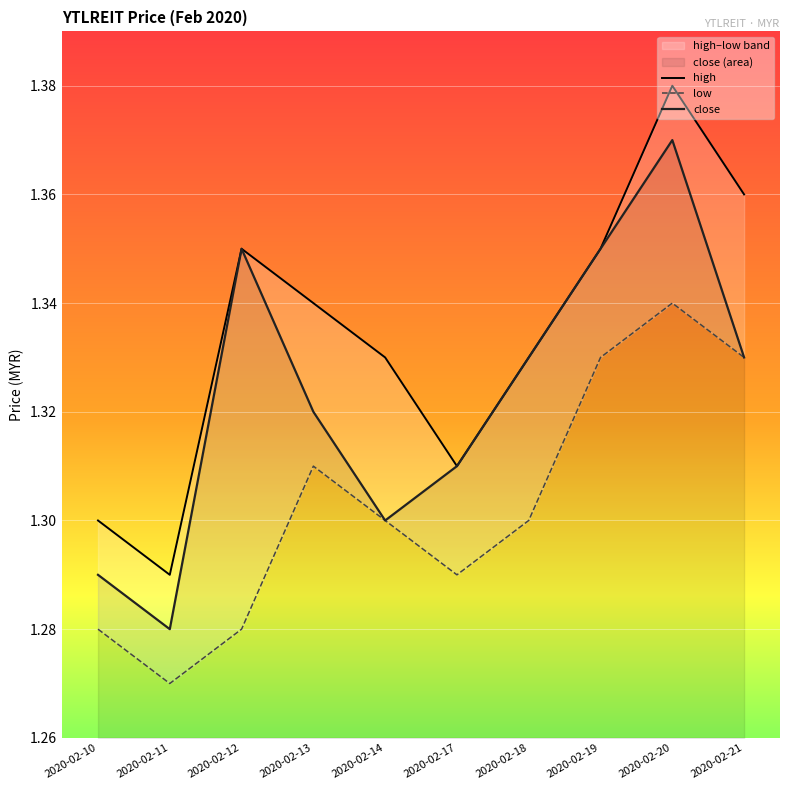

True or false: low and close cross at least once.

False